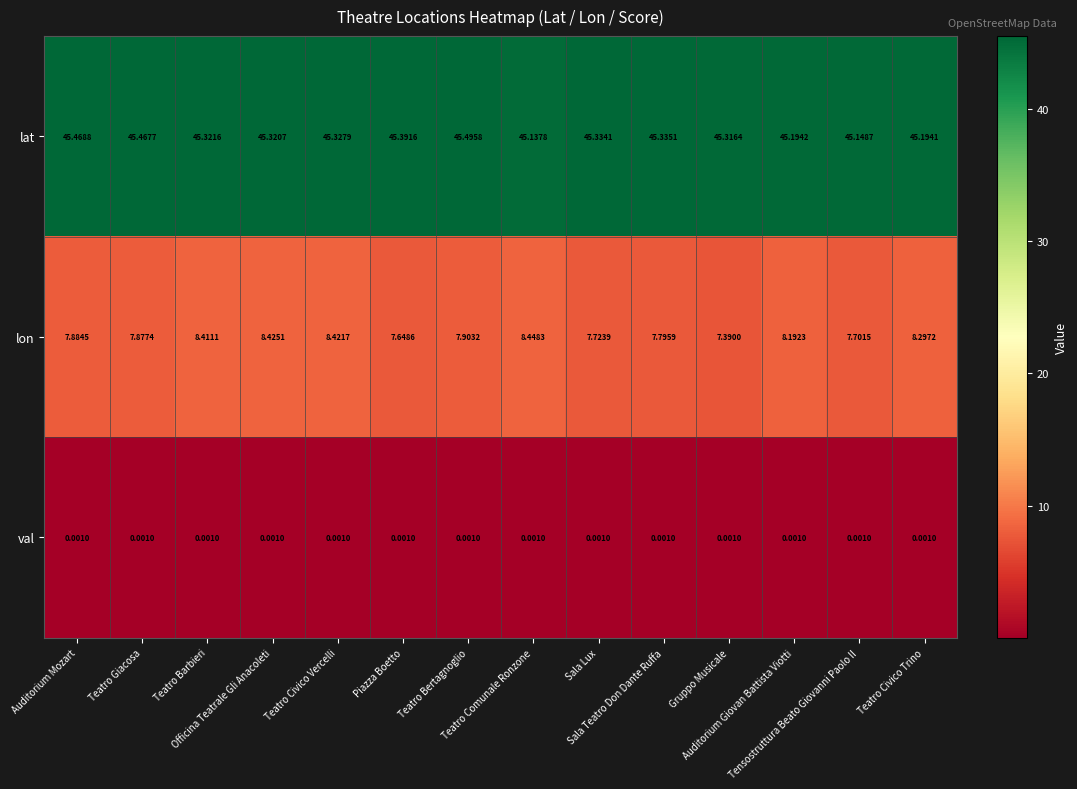

Which series has the largest total across all categories?

lat